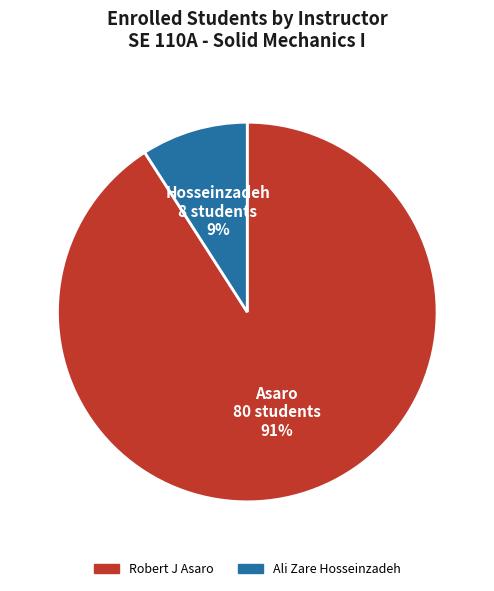

Is the sum of Robert J Asaro and Ali Zare Hosseinzadeh greater than half?

Yes